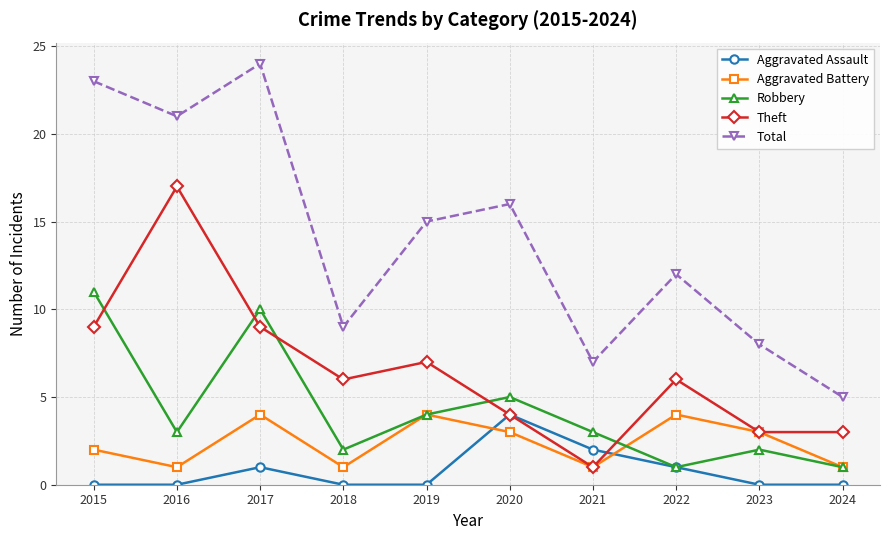

What is the maximum value shown in the chart?

24